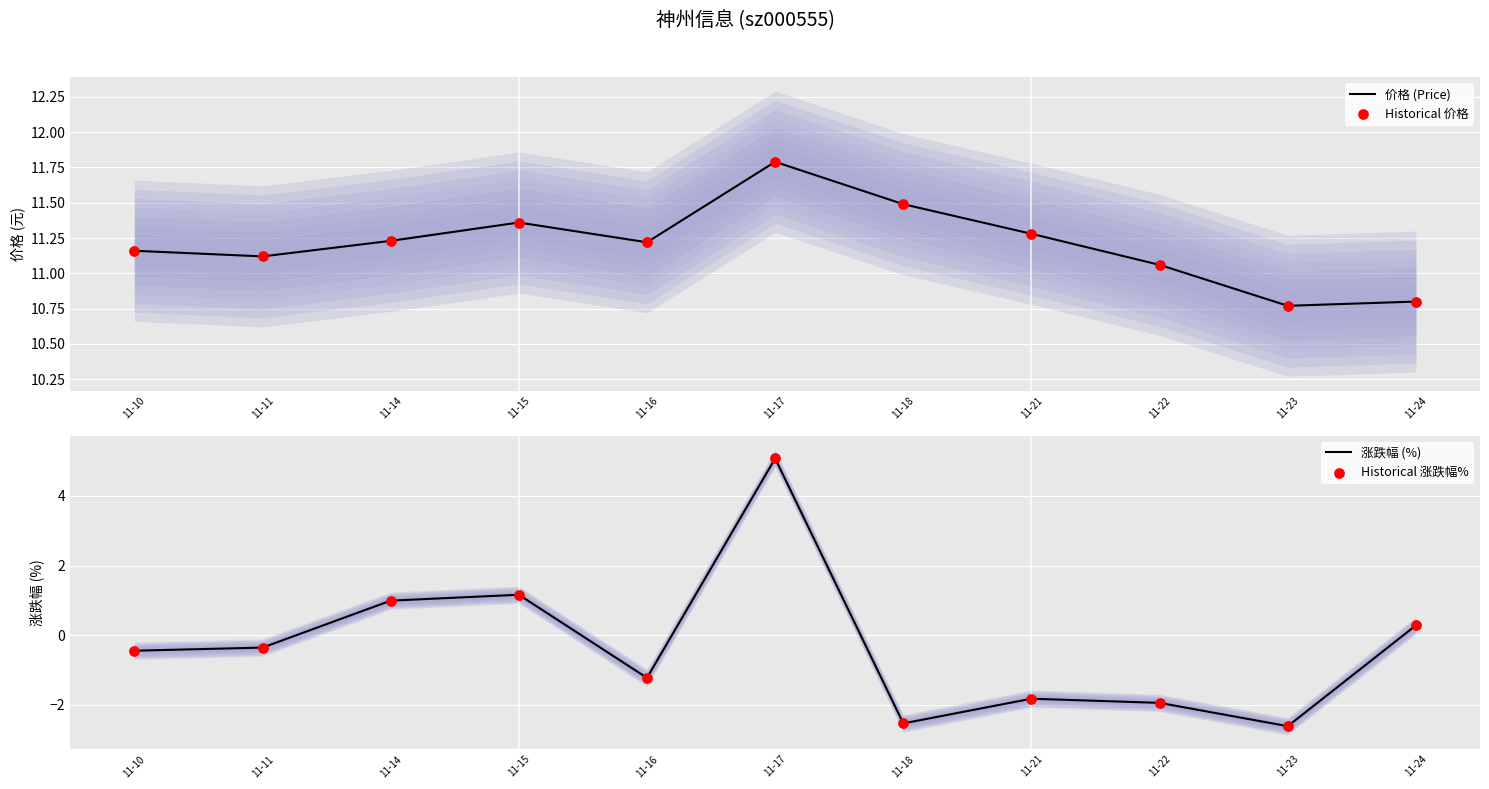

Which series reaches the maximum Y coordinate?

价格 (Price)